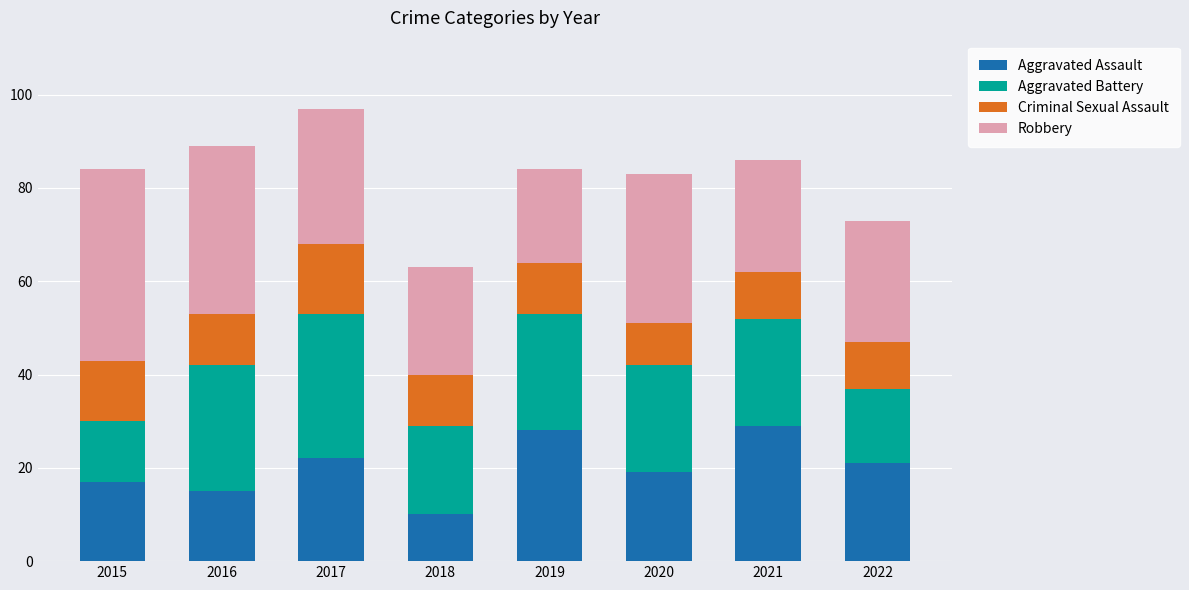

What is the total value across all series at 2022?

73